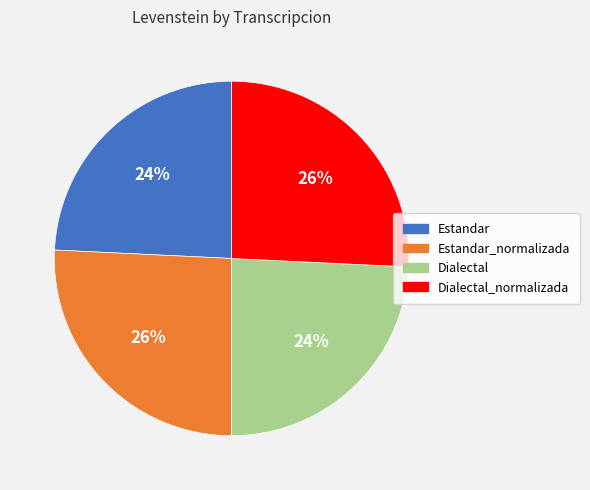

To the nearest percent, what is the difference between the largest and smallest slice percentages?

2%